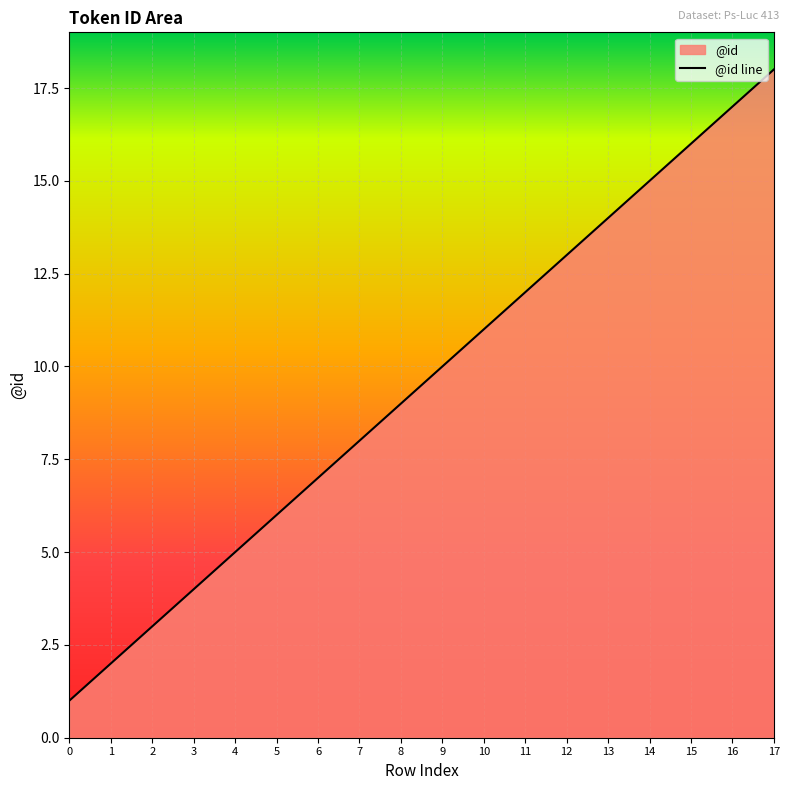

What is the sum of the values at 17 and 15?

34